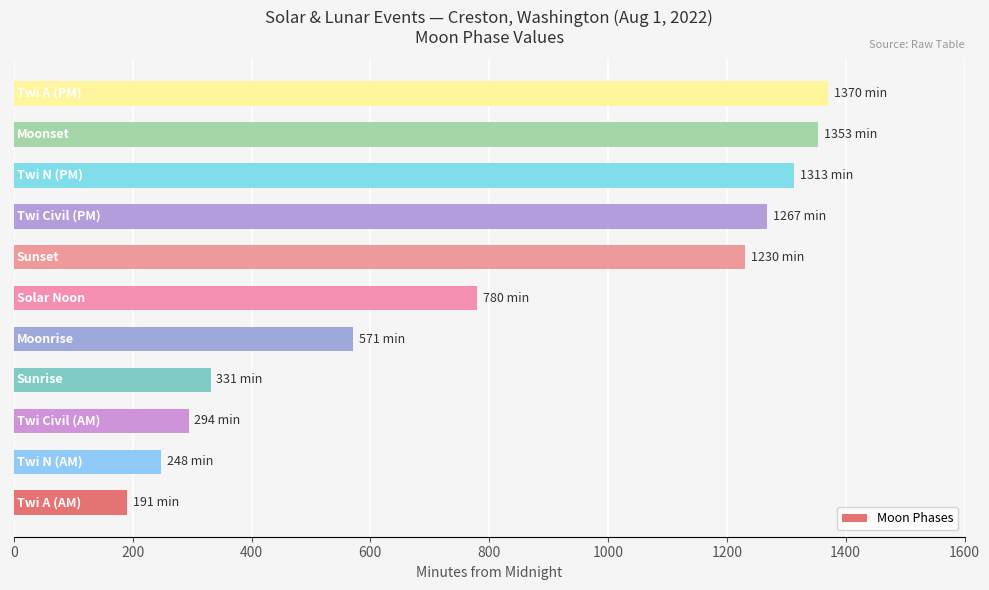

What is the minimum value shown in the chart?

191